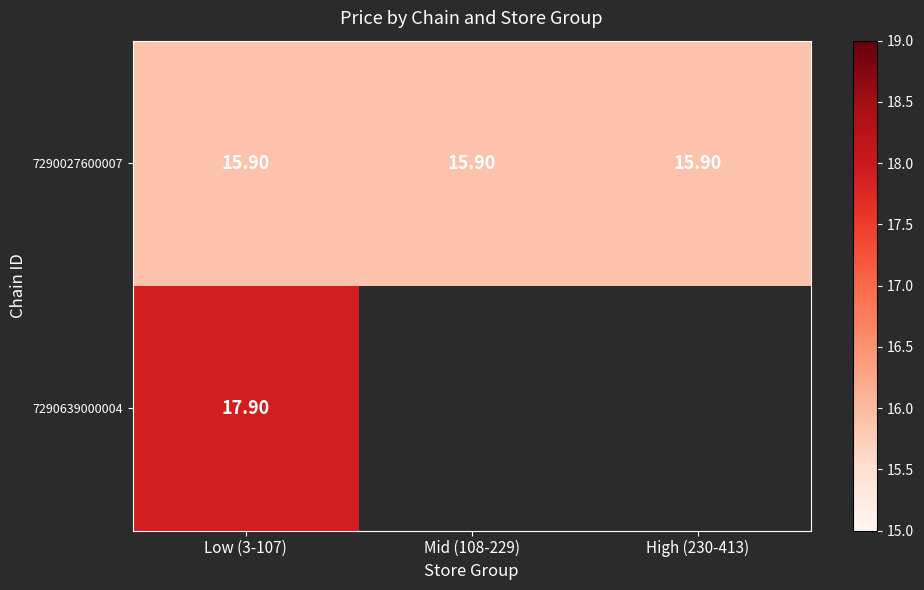

What is the difference between the highest and lowest values at Low (3-107)?

2.0